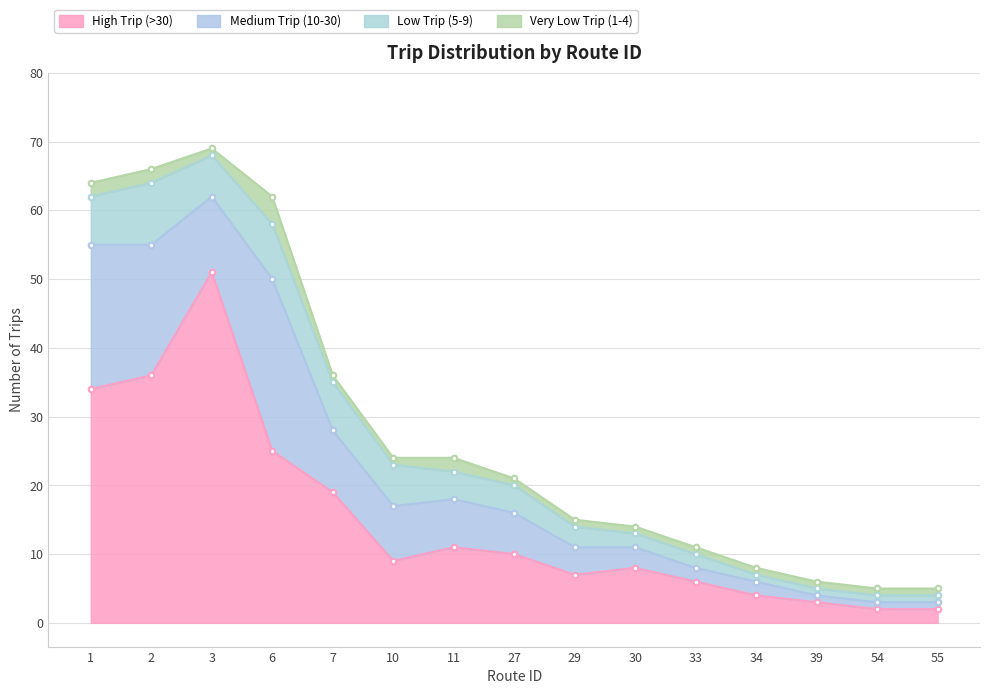

Which series has the largest total across all categories?

High Trip (>30)